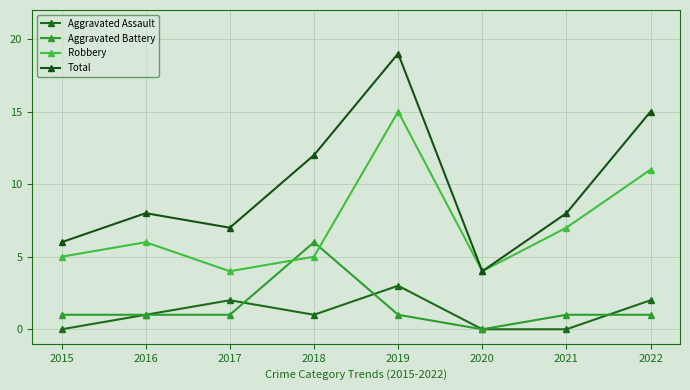

What is the highest value of the Robbery series?

15